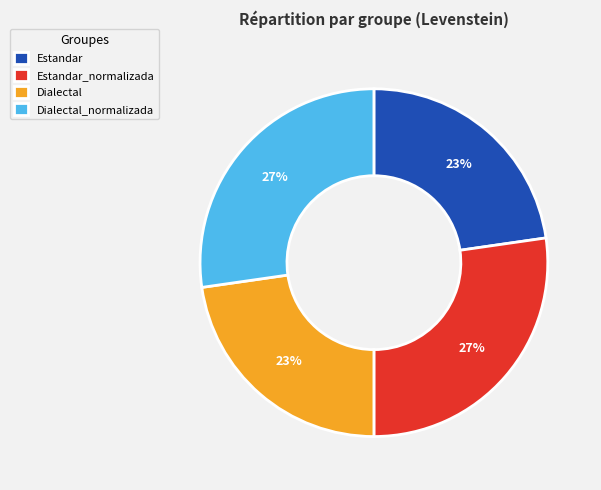

Is there a majority slice in this chart?

No